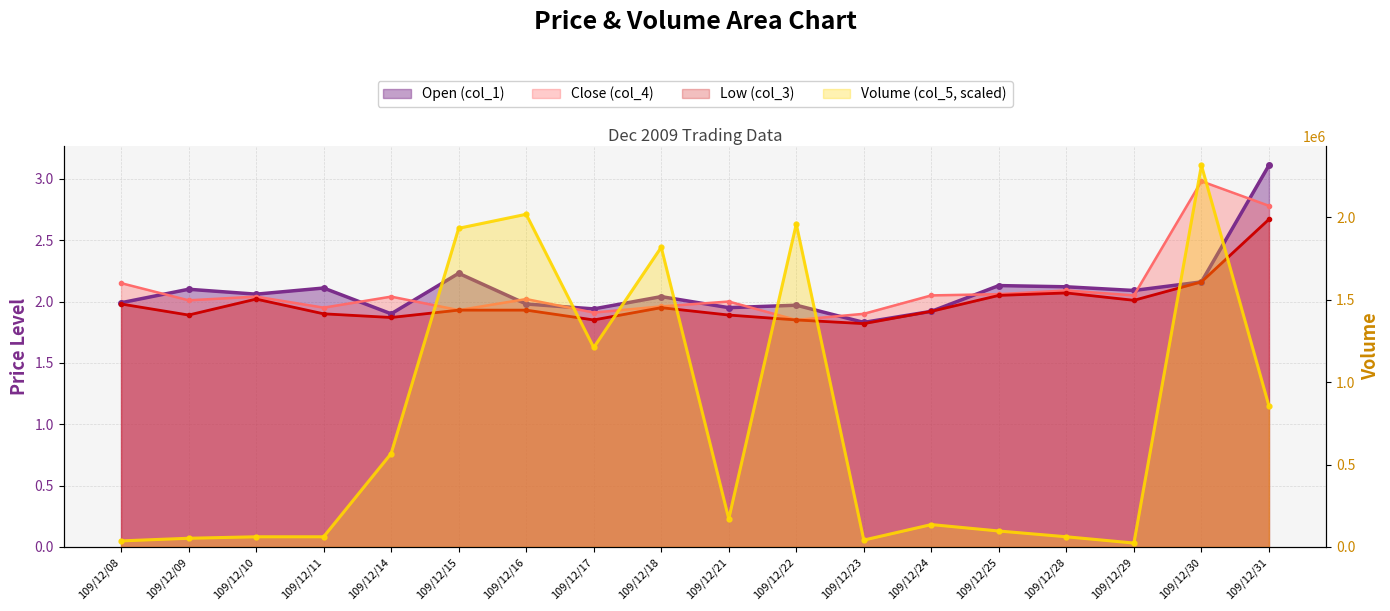

What is the total value across all series at 109/12/24?

136005.9